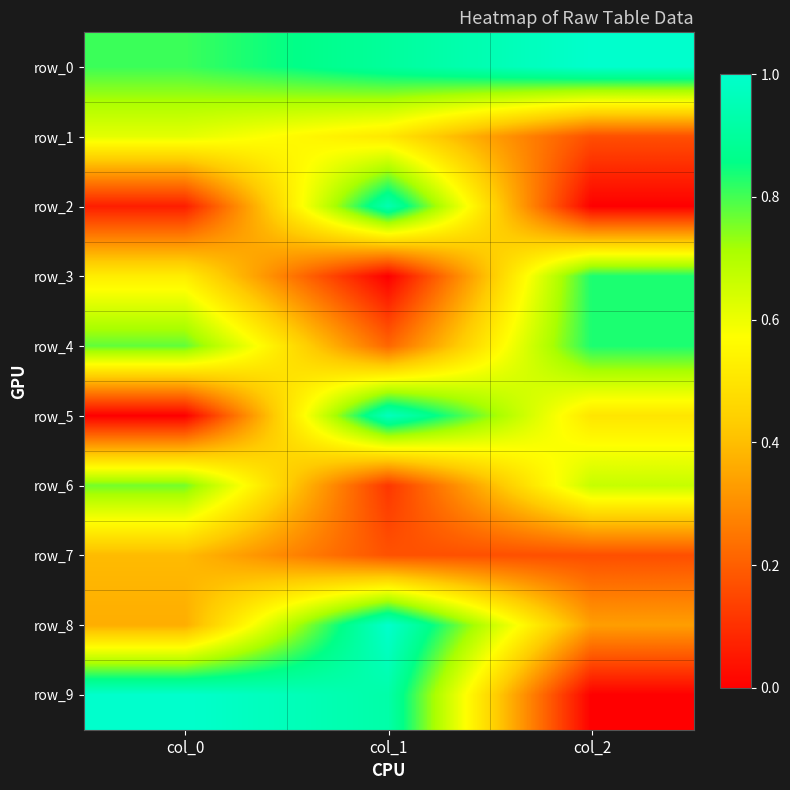

Where is row_7 nearest to the value 0?

col_2